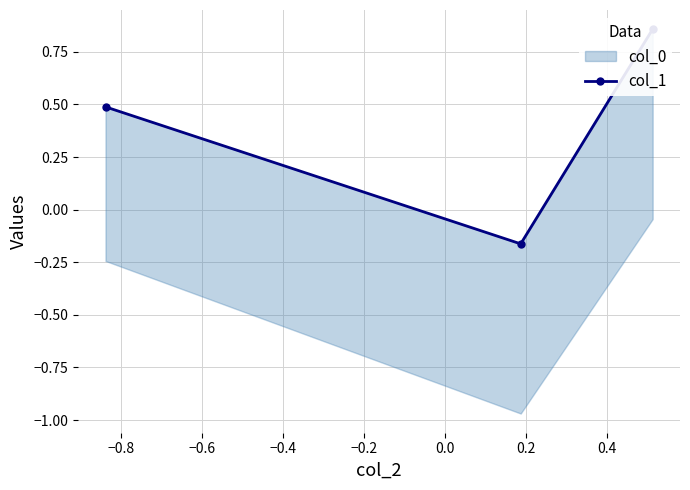

What is the smallest value displayed?

-0.2